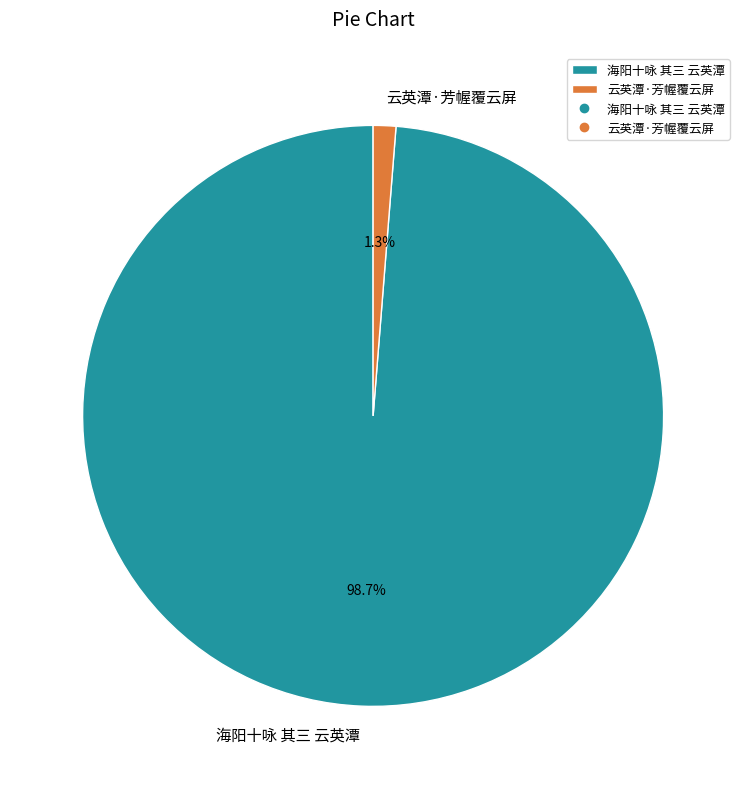

Between 云英潭·芳幄覆云屏 and 海阳十咏 其三 云英潭, which is larger?

海阳十咏 其三 云英潭